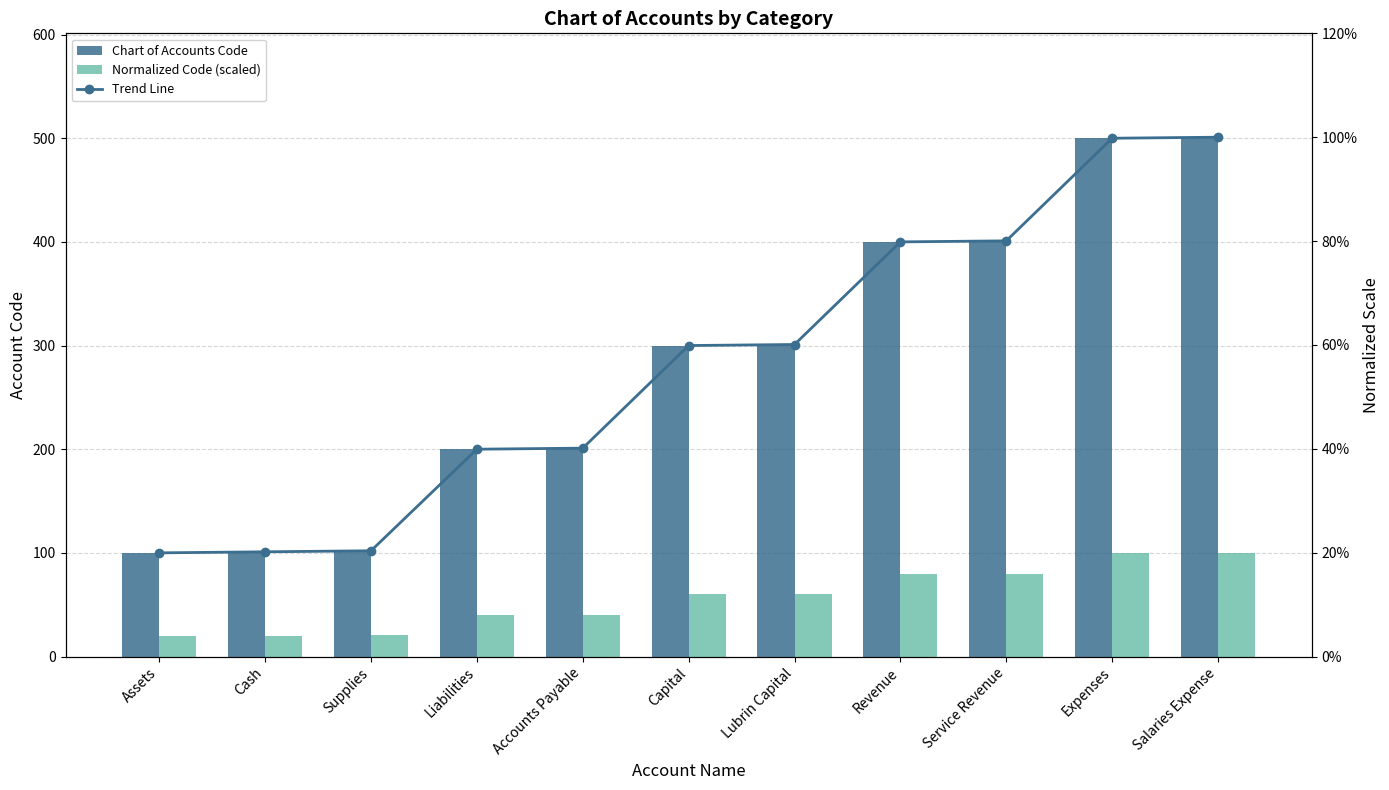

What is the total value across all series at Salaries Expense?

701.0